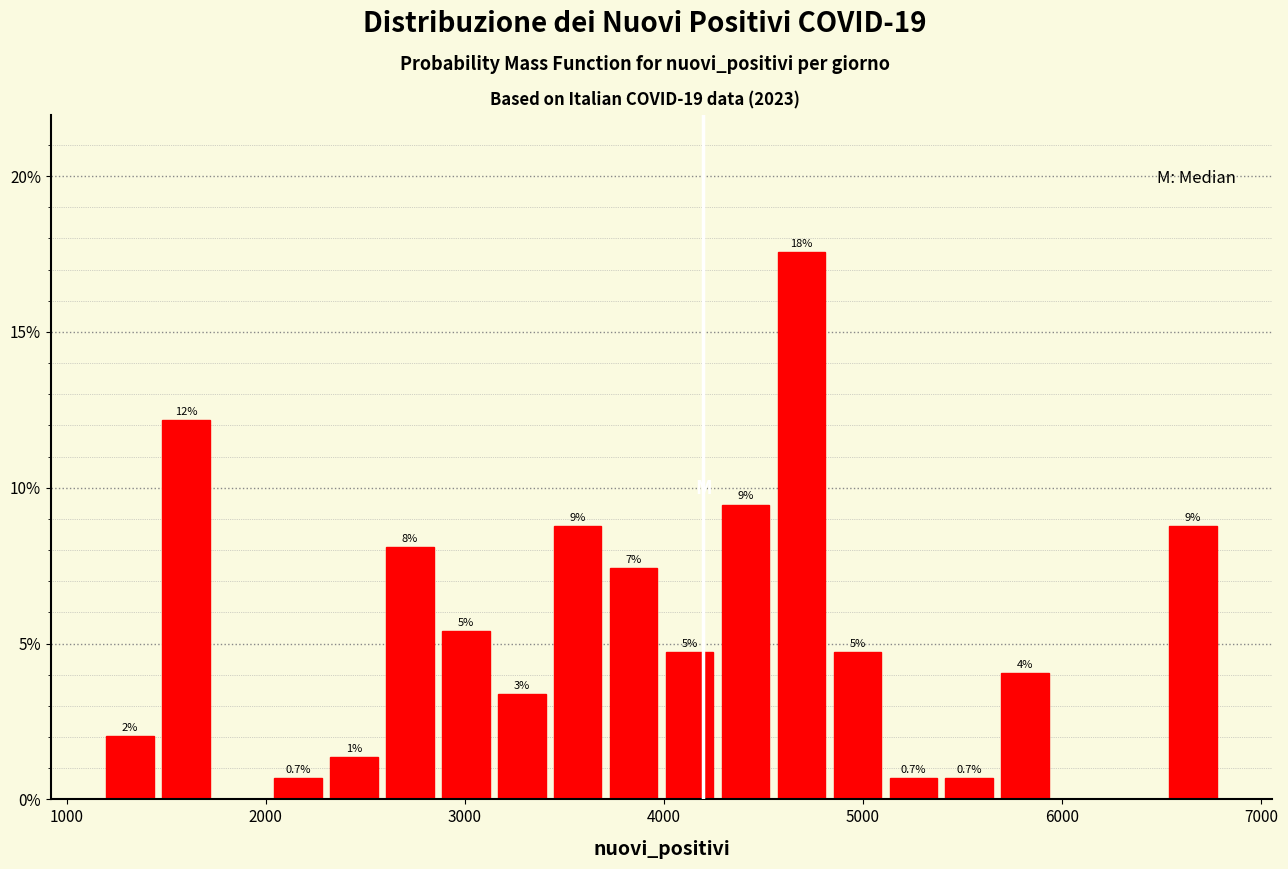

Read against the x-axis, roughly where is the centre of the tallest bar?

4700